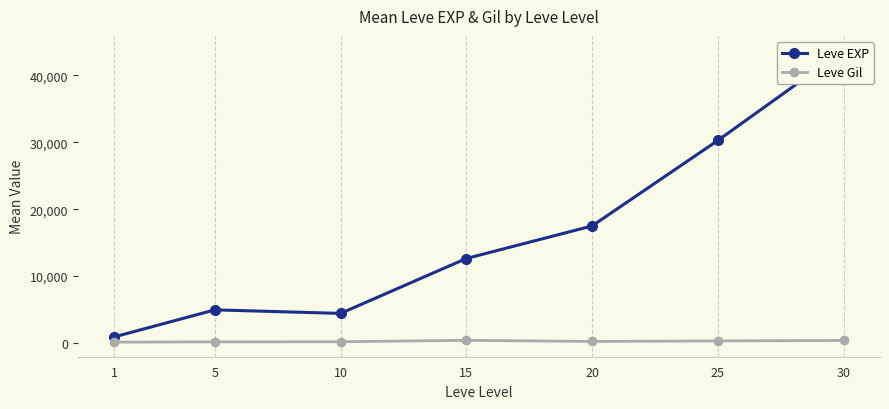

Is it true that Leve Gil equals 48.0 at 20?

False